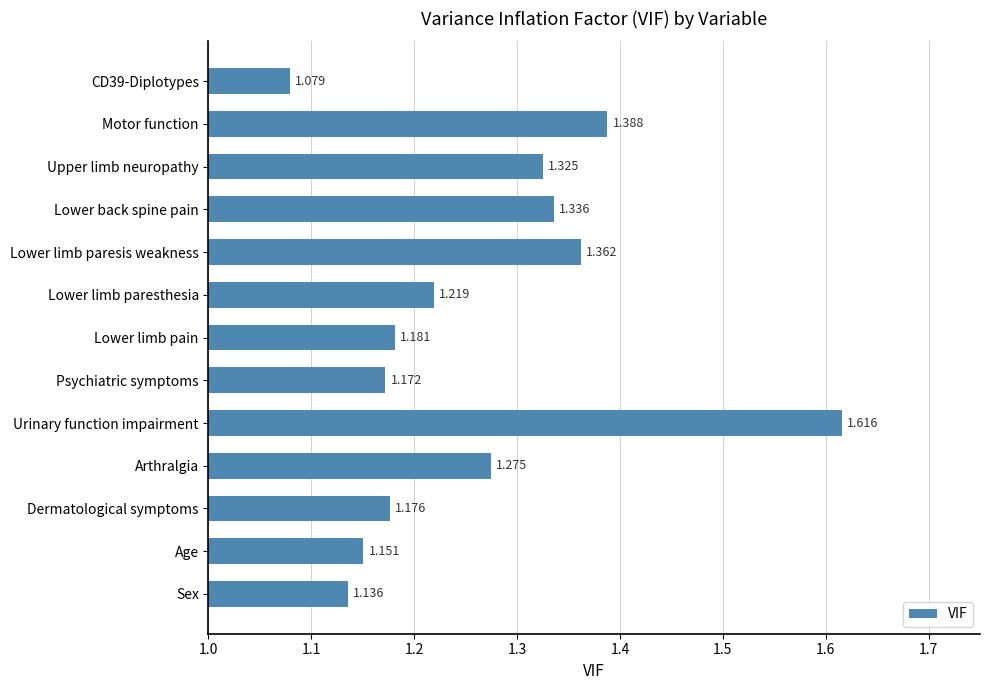

Between CD39-Diplotypes and Motor function, which is larger?

Motor function